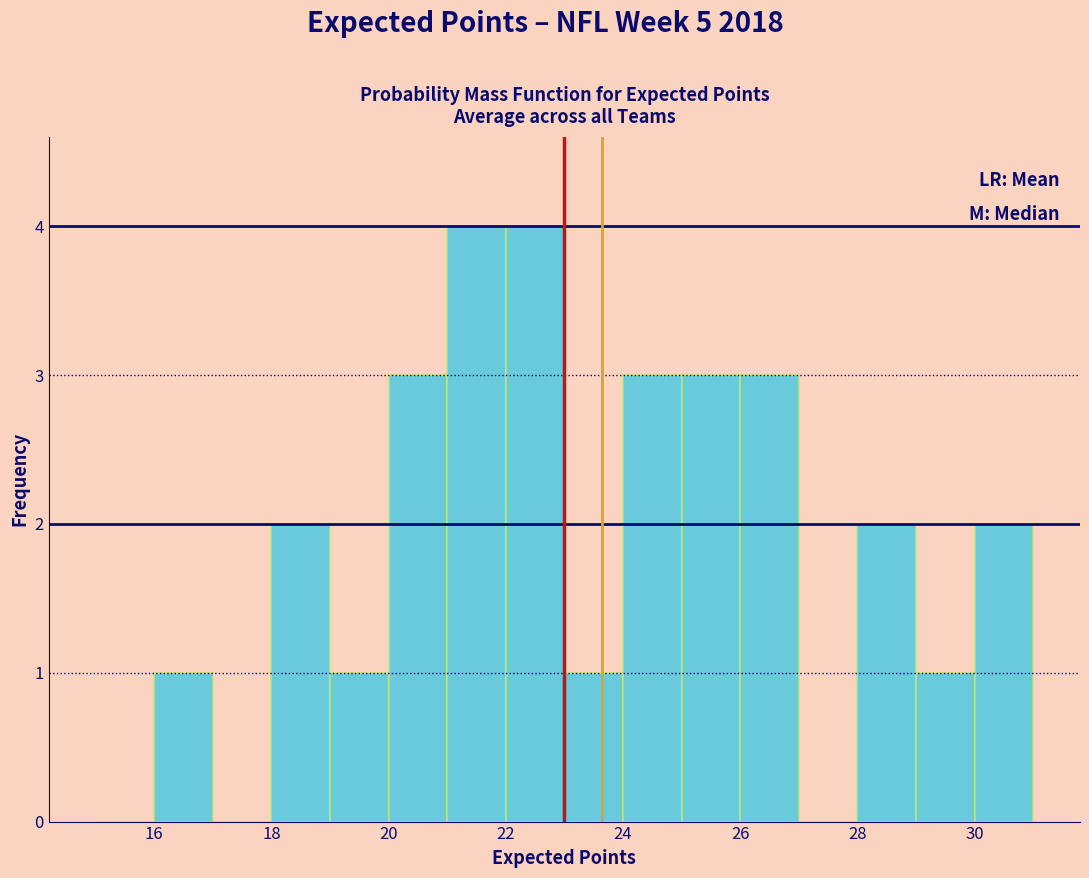

Reading left to right, list every bar in this chart as the range it spans on the x-axis followed by its height. The values are not printed on the chart, so give them approximately, as read against the axis.

15 to 16: 0
16 to 17: 1
17 to 18: 0
18 to 19: 2
19 to 20: 1
20 to 21: 3
21 to 22: 4
22 to 23: 4
23 to 24: 1
24 to 25: 3
25 to 26: 3
26 to 27: 3
27 to 28: 0
28 to 29: 2
29 to 30: 1
30 to 31: 2